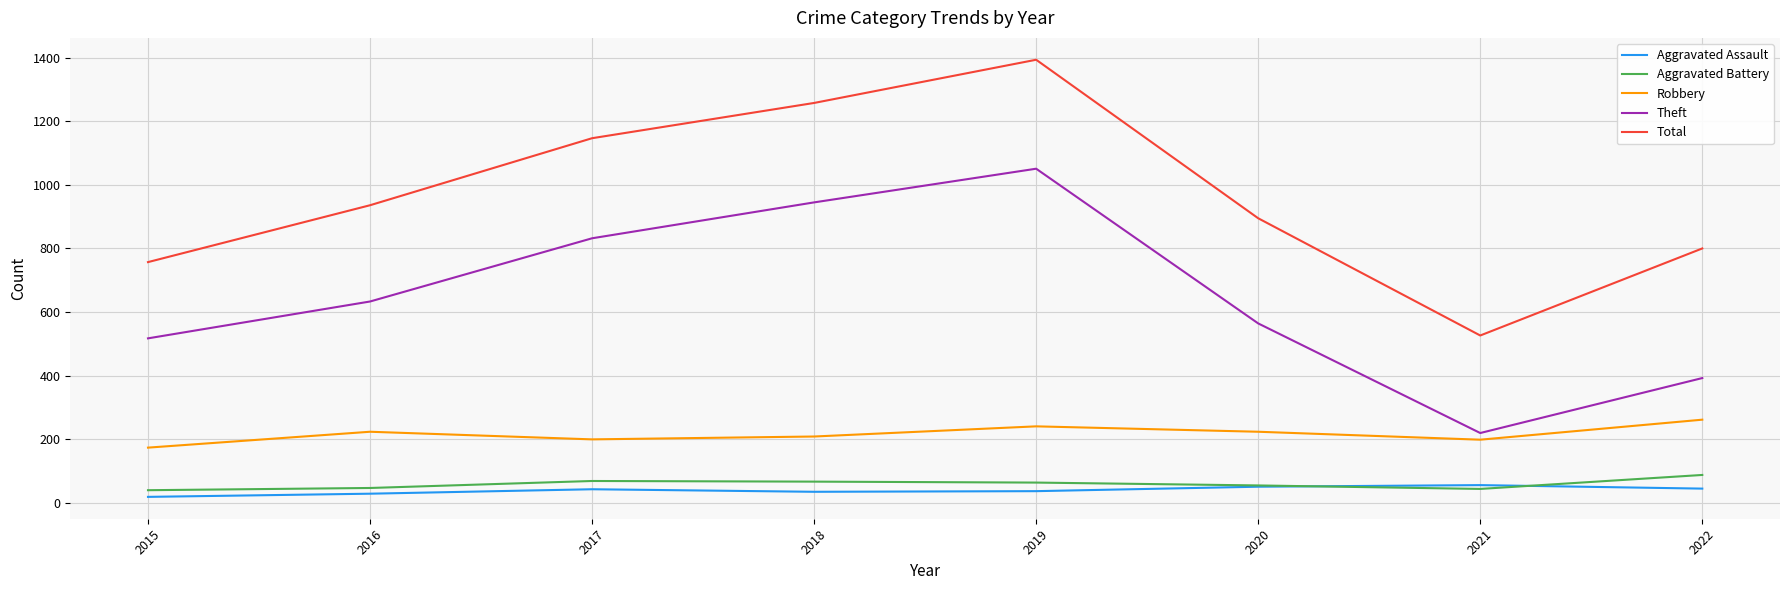

True or false: Total and Aggravated Battery cross at least once.

False